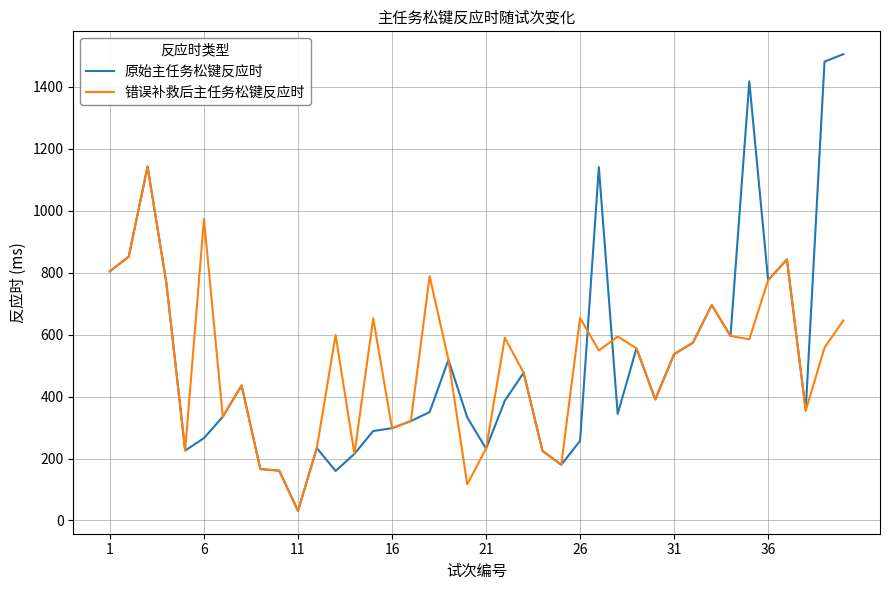

Which series has the widest spread of values?

原始主任务松键反应时